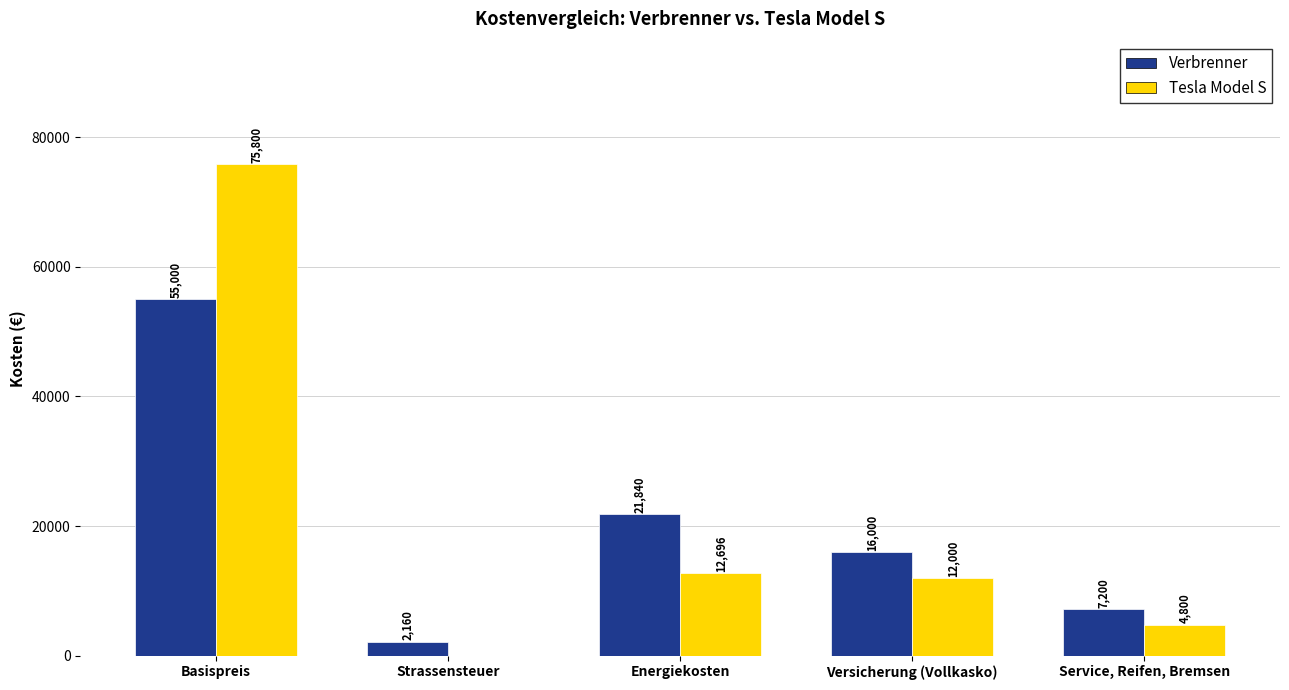

How many groups of bars are there?

5